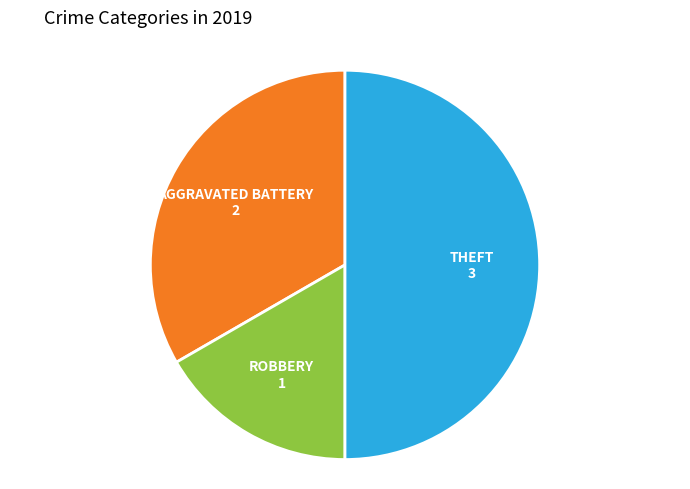

How many slices are in this pie chart?

3